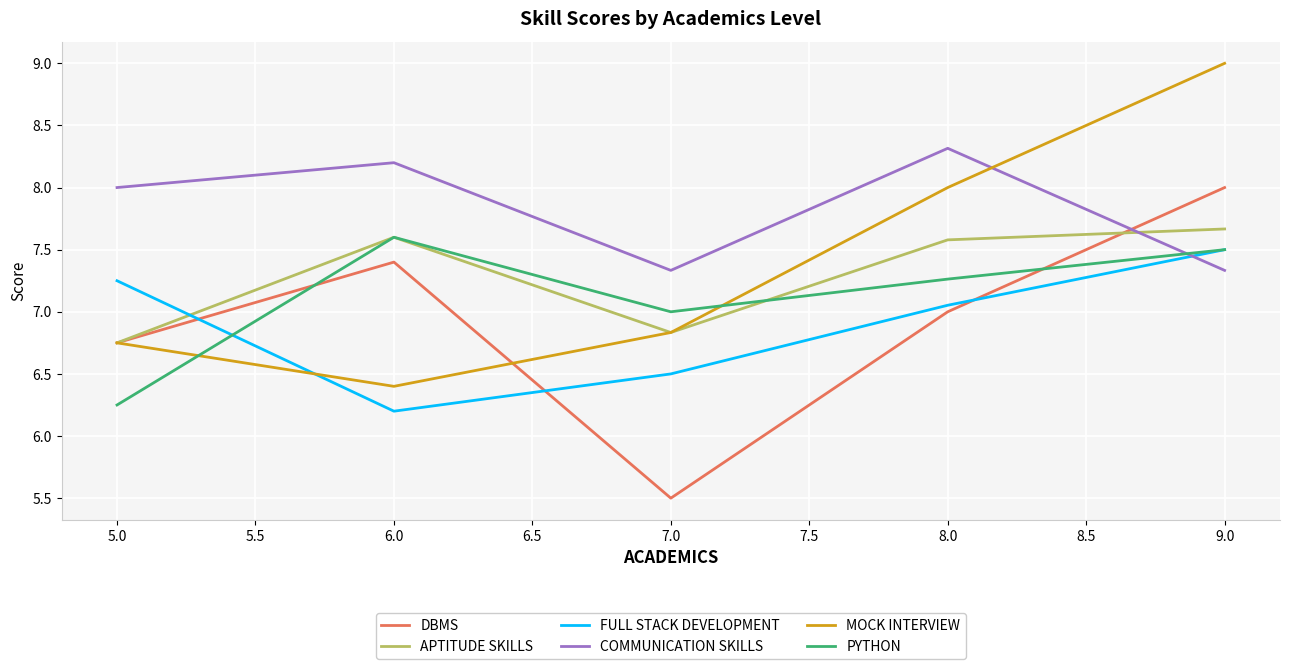

Between 6.0 and 8.0, which series saw the biggest shift?

MOCK INTERVIEW